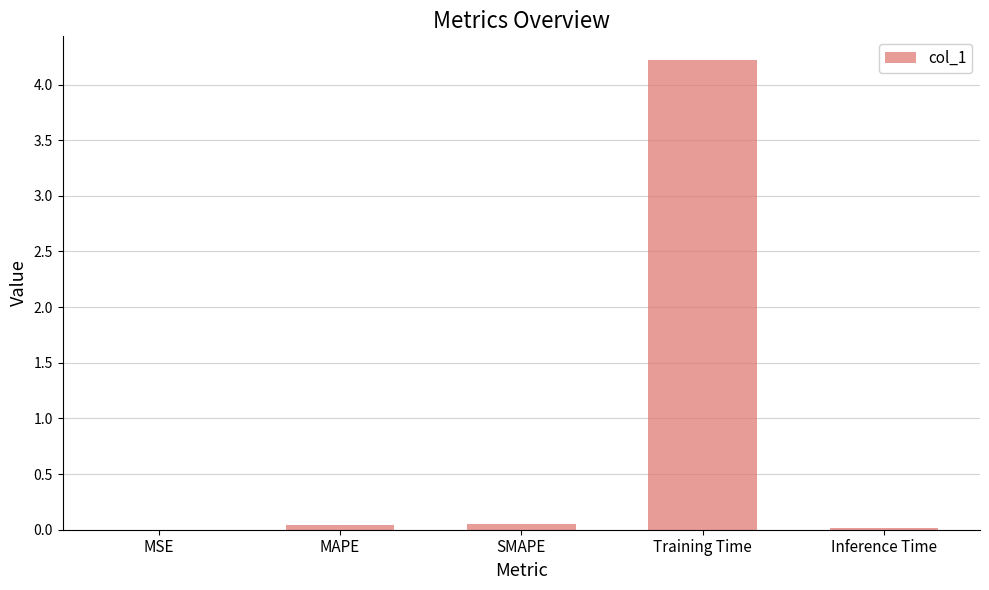

What is the sum of all values?

4.3